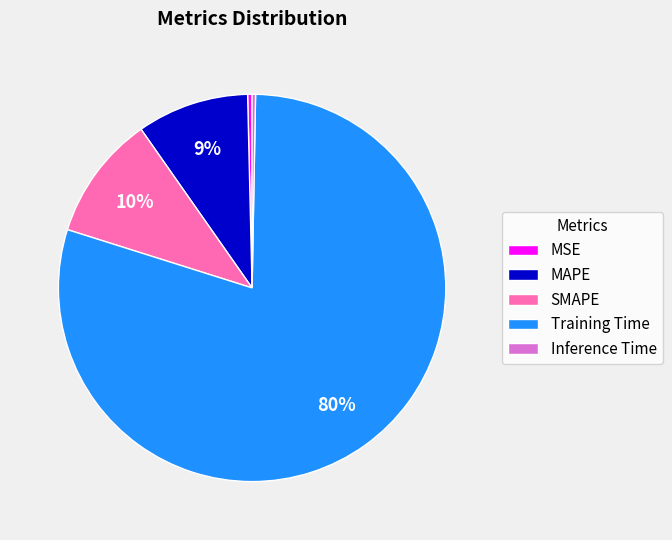

What is the largest slice in the pie chart?

Training Time